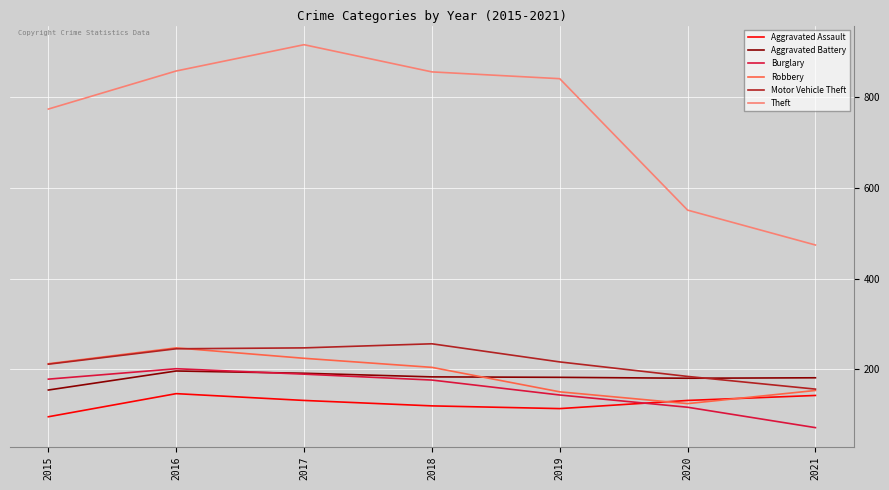

Read the Robbery value at 2018.

204